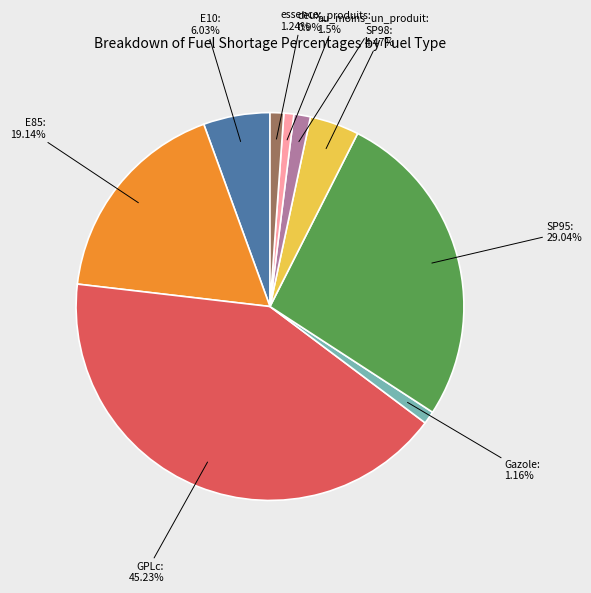

What is the largest slice in the pie chart?

GPLc